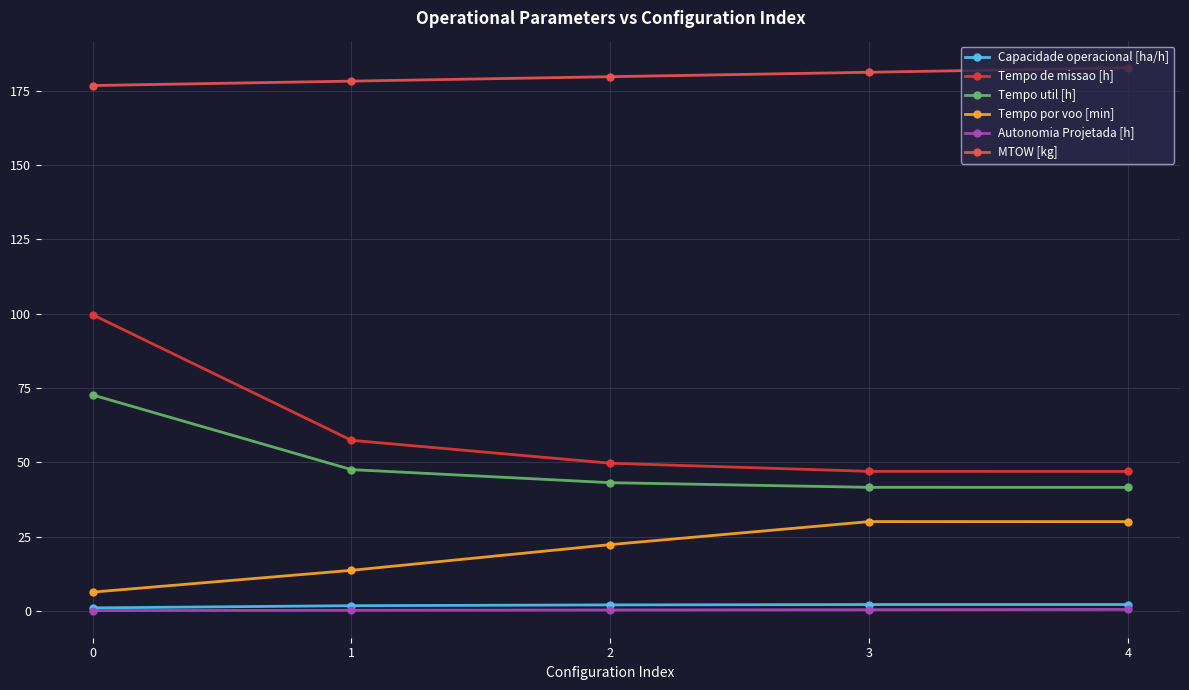

What is the sum of all Tempo de missao [h] values?

300.5